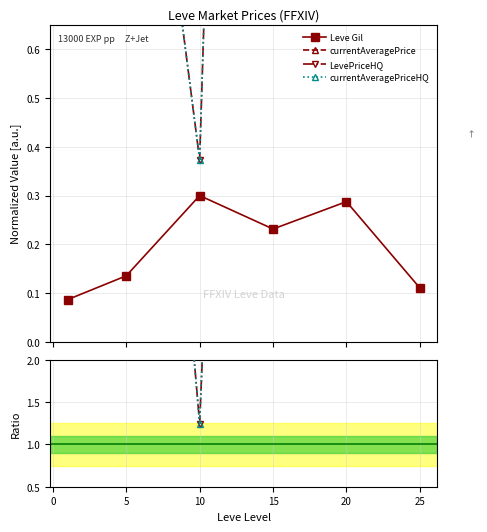

Count the Leve Gil values in the range 0 to 1.

6